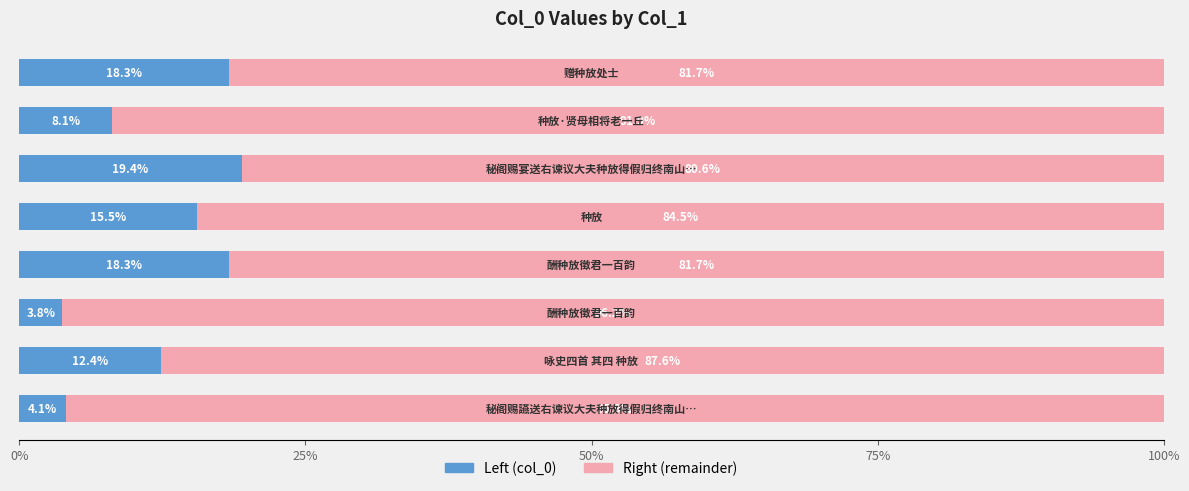

Count the number of data series in this chart.

2